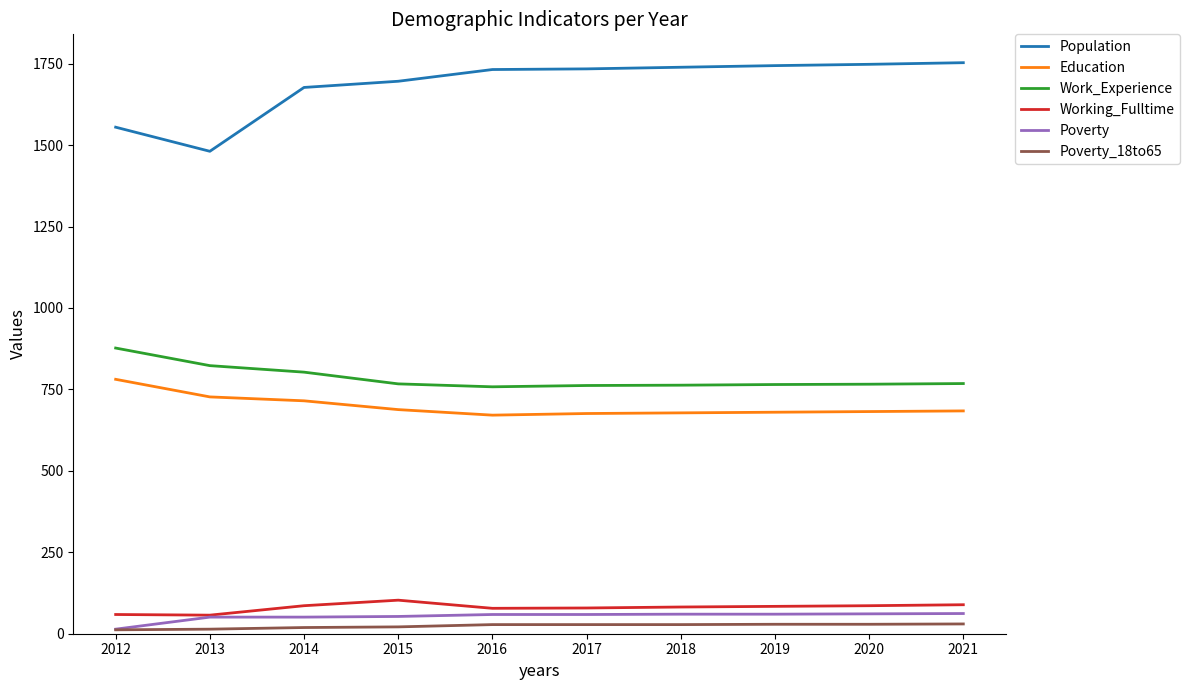

The Poverty_18to65 series shows 21 at 2015. True or false?

True